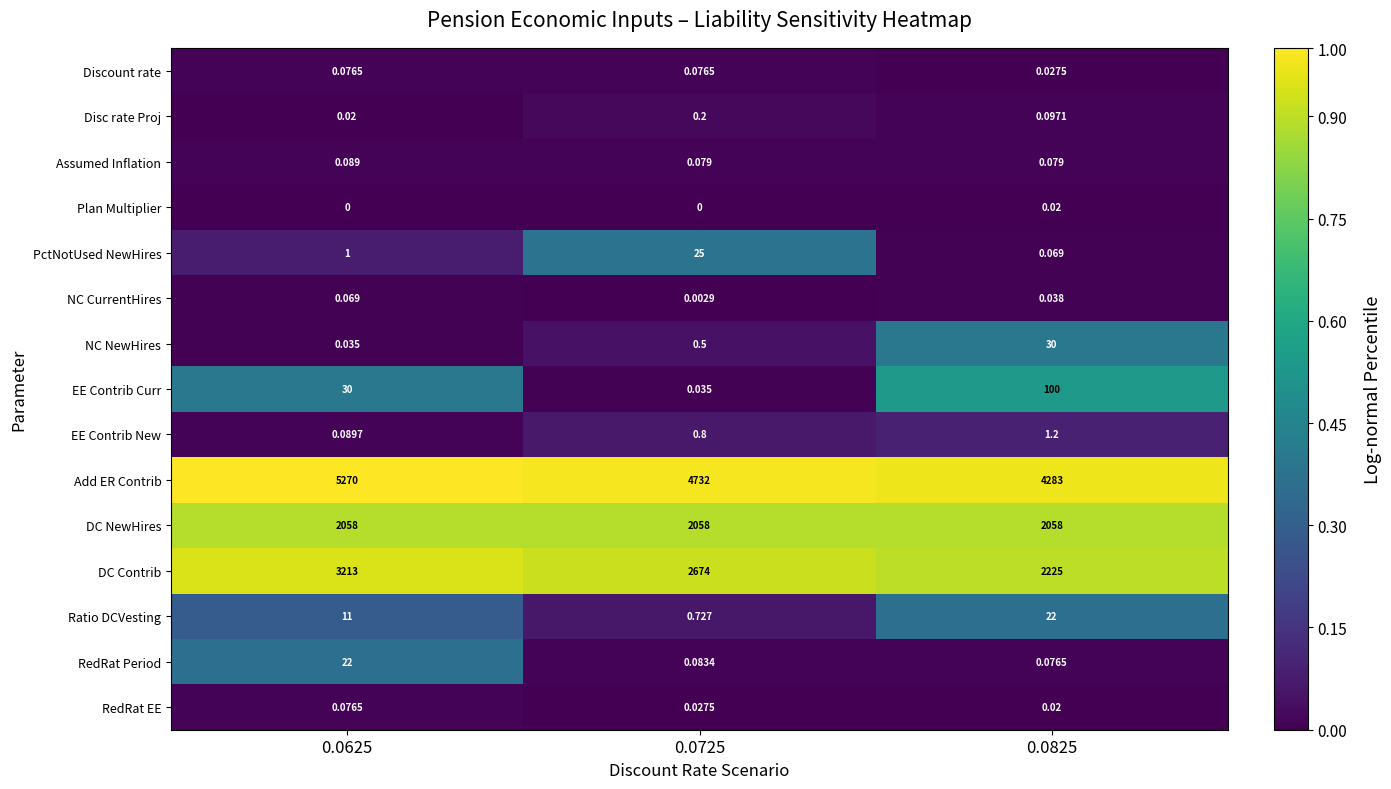

Which series has the widest spread of values?

DC Contrib